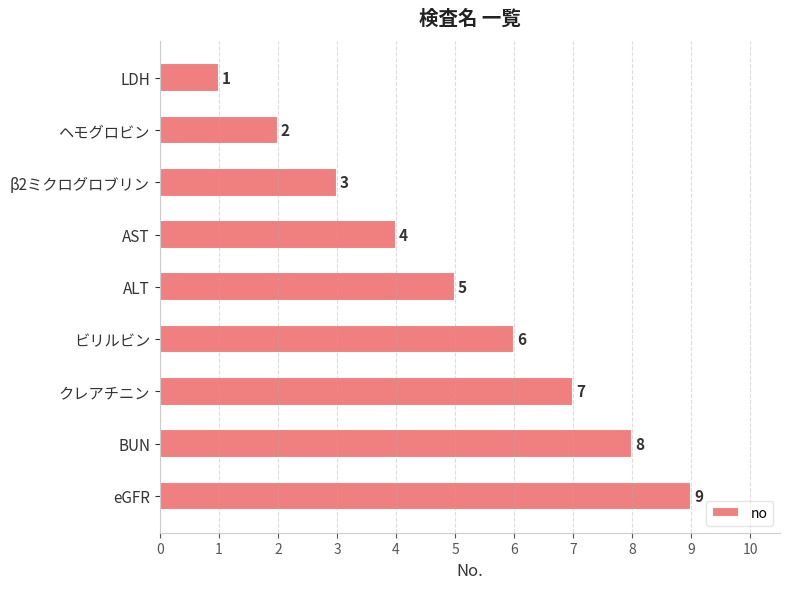

Does the chart contain any negative values?

No